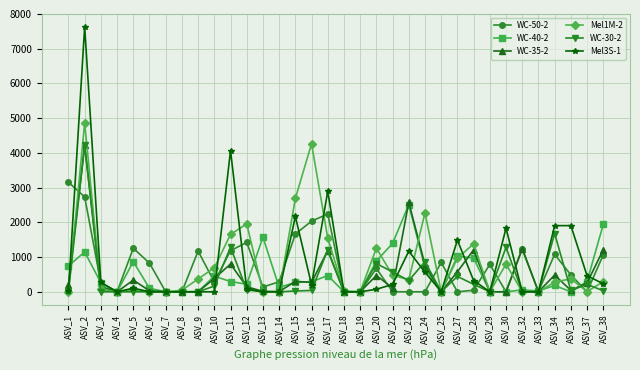

True or false: Mel1M-2 has more than 0 points higher than both neighbors.

True